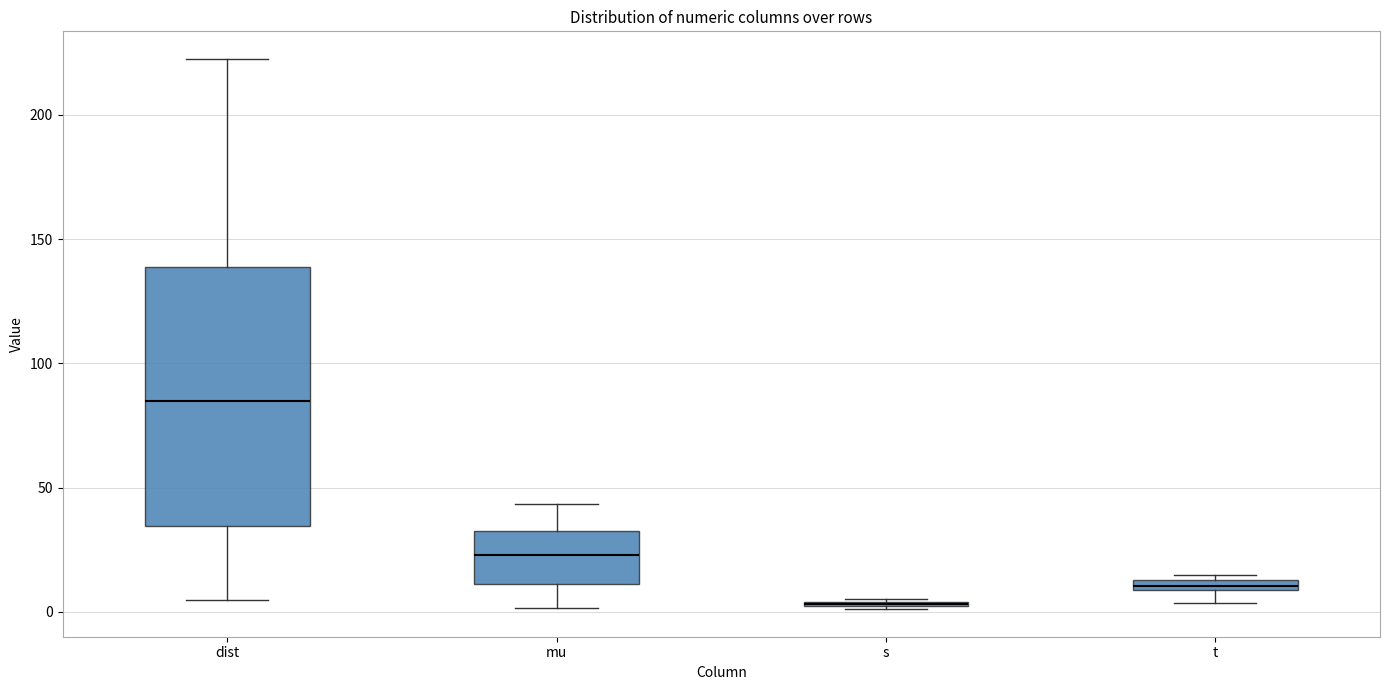

Where is the upper edge of the box for s on the y-axis? The values are not printed on the chart, so give them approximately, as read against the axis.

5